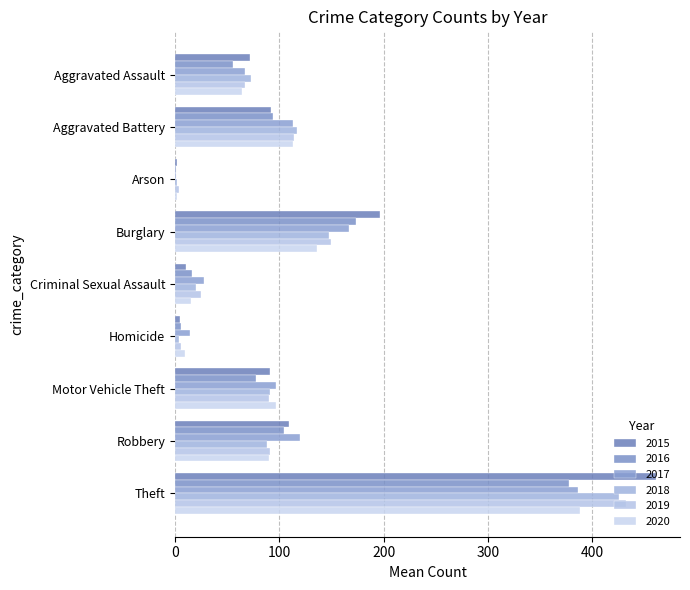

At which category is the sum across all series the highest?

Theft